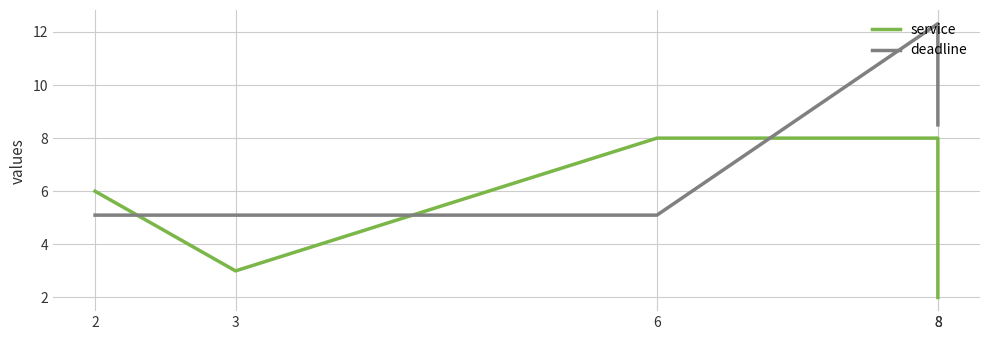

In service, how many points are lower than both neighbors (excluding endpoints)?

1